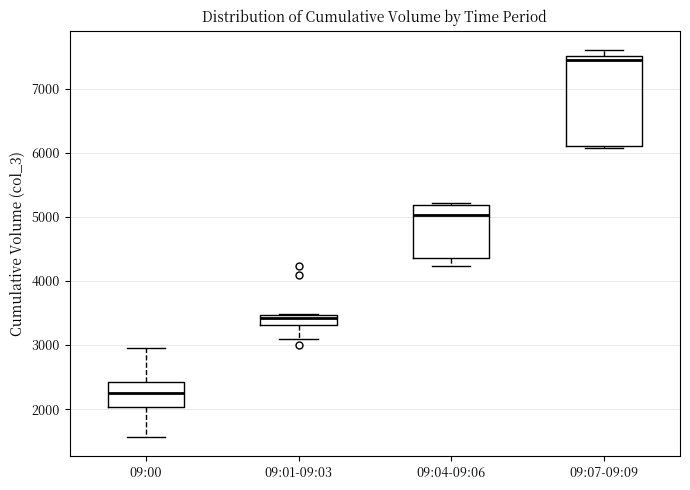

Where does the upper whisker of the box for 09:00 end on the y-axis? The values are not printed on the chart, so give them approximately, as read against the axis.

3000